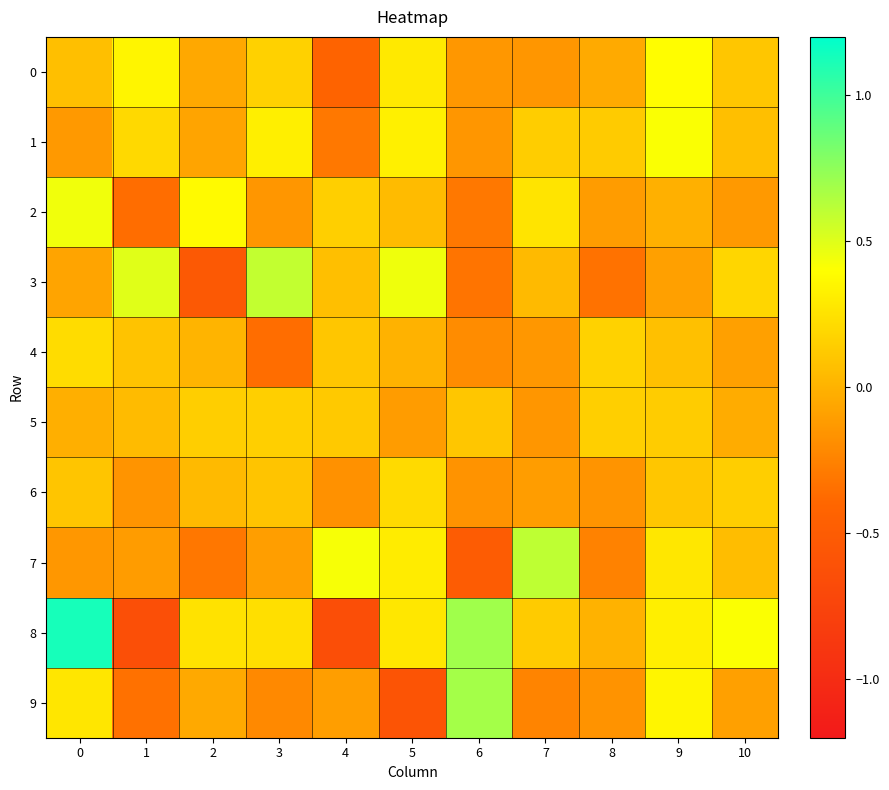

Reading right to left, extract all data points from this chart.

row_0: 10=0.1	9=0.4	8=-0.0	7=-0.1	6=-0.1	5=0.3	4=-0.4	3=0.2	2=-0.1	1=0.4	0=0.1
row_1: 10=0.1	9=0.4	8=0.1	7=0.1	6=-0.1	5=0.3	4=-0.3	3=0.3	2=-0.1	1=0.2	0=-0.1
row_2: 10=-0.1	9=-0.0	8=-0.1	7=0.3	6=-0.3	5=0.0	4=0.2	3=-0.1	2=0.4	1=-0.4	0=0.4
row_3: 10=0.2	9=-0.1	8=-0.3	7=0.0	6=-0.3	5=0.4	4=0.1	3=0.6	2=-0.5	1=0.5	0=-0.1
row_4: 10=-0.1	9=0.1	8=0.2	7=-0.1	6=-0.2	5=0.0	4=0.1	3=-0.4	2=0.0	1=0.1	0=0.2
row_5: 10=-0.0	9=0.1	8=0.2	7=-0.1	6=0.1	5=-0.1	4=0.1	3=0.2	2=0.1	1=0.1	0=-0.0
row_6: 10=0.1	9=0.1	8=-0.2	7=-0.1	6=-0.2	5=0.2	4=-0.2	3=0.1	2=0.0	1=-0.2	0=0.1
row_7: 10=0.1	9=0.3	8=-0.2	7=0.6	6=-0.5	5=0.3	4=0.4	3=-0.1	2=-0.3	1=-0.1	0=-0.1
row_8: 10=0.4	9=0.3	8=0.0	7=0.1	6=0.7	5=0.3	4=-0.6	3=0.2	2=0.3	1=-0.6	0=1.1
row_9: 10=-0.1	9=0.3	8=-0.2	7=-0.2	6=0.7	5=-0.6	4=-0.1	3=-0.2	2=-0.0	1=-0.3	0=0.3